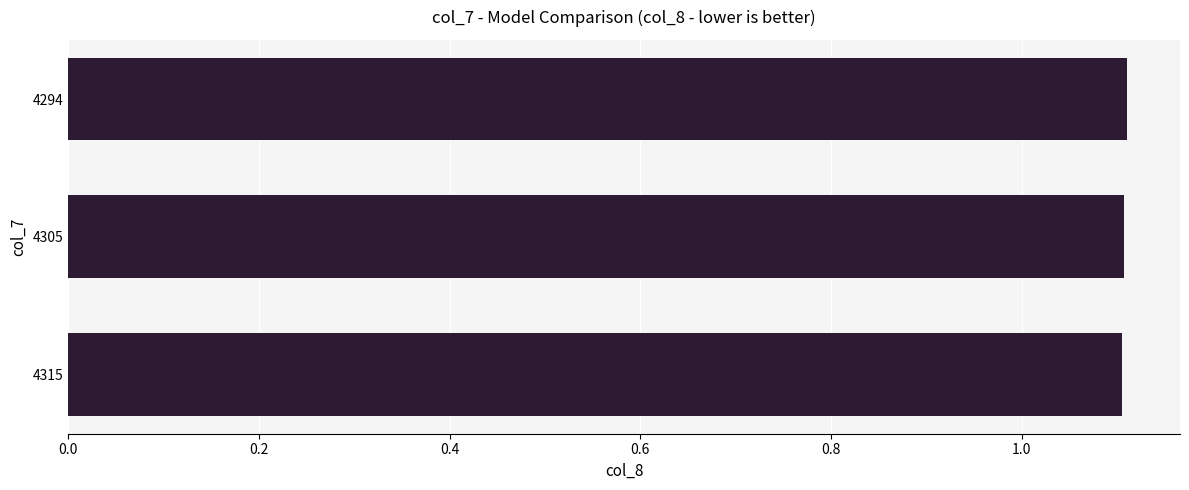

What is the sum of the values at 4305 and 4315?

2.2